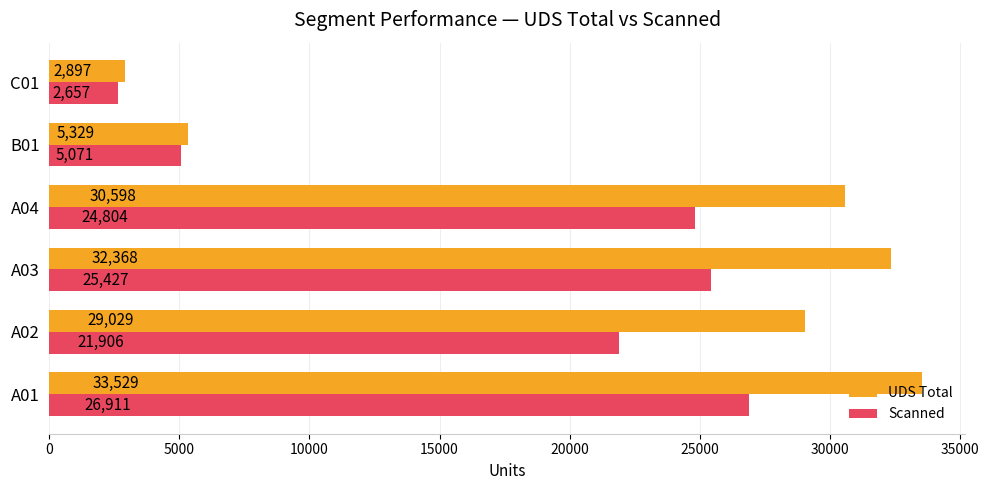

What are all the series names shown in the legend?

UDS Total, Scanned